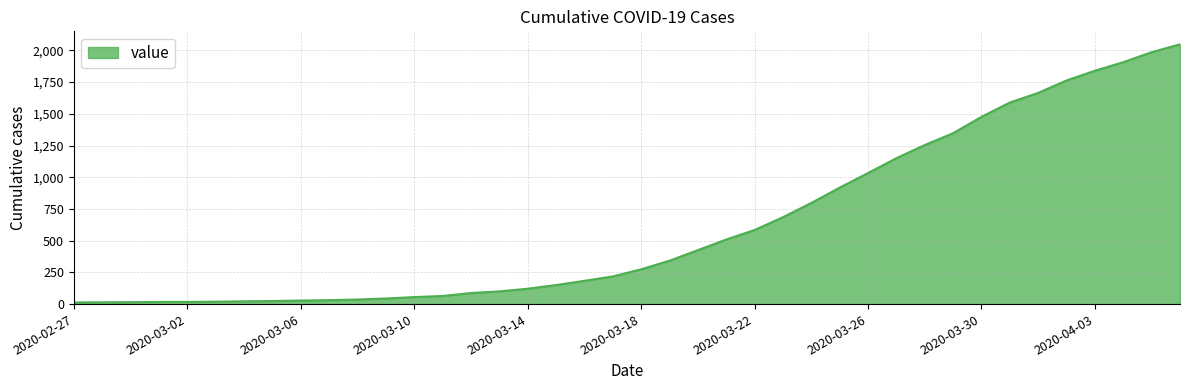

What is the difference between the maximum and minimum values?

2035